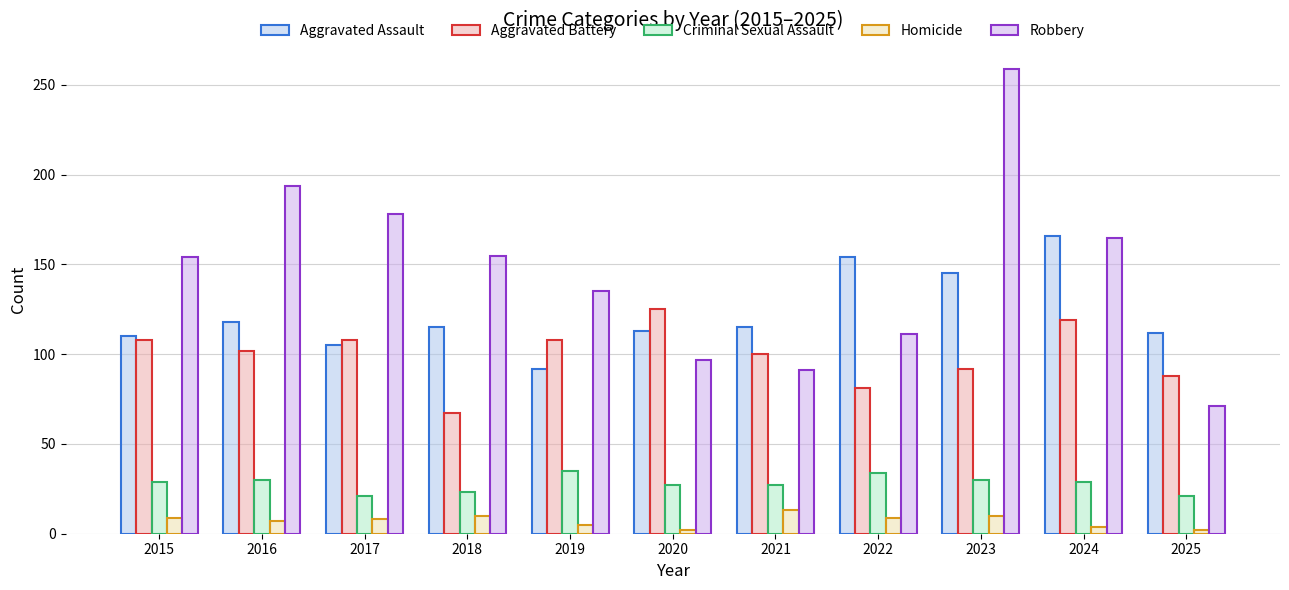

What is the difference between the highest and lowest values at 2022?

145